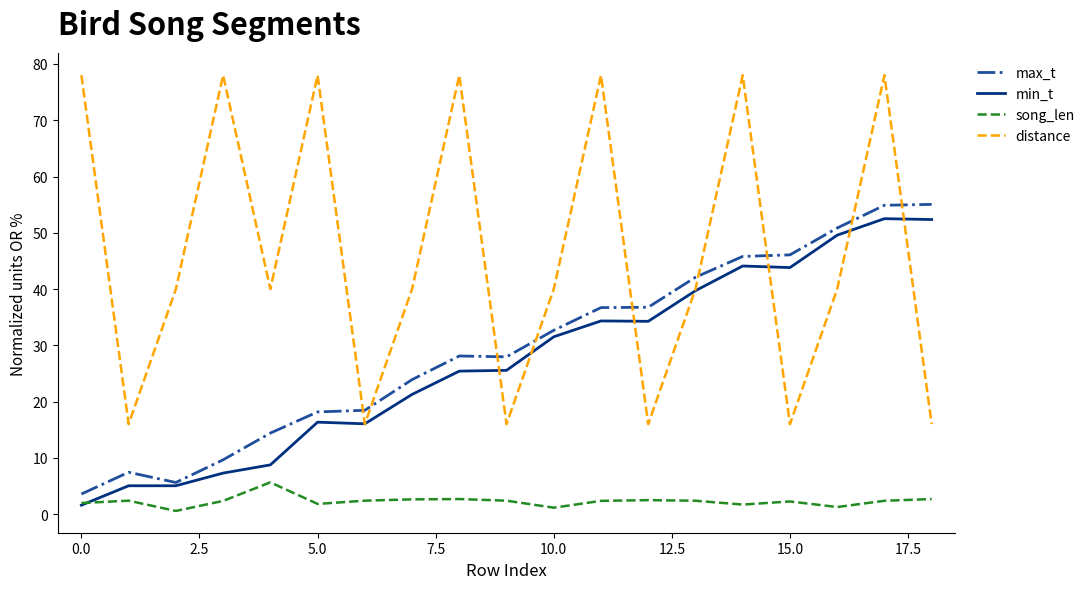

Which series ends up on top after the final intersection of distance and max_t?

max_t